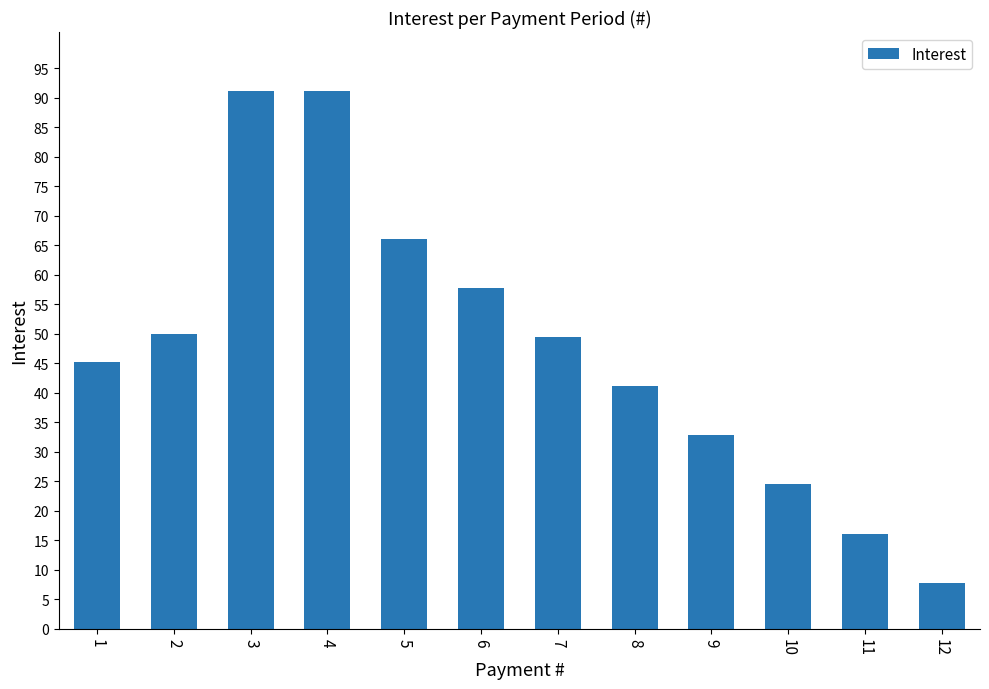

The chart shows a value of 30.7 at 7. True or false?

False